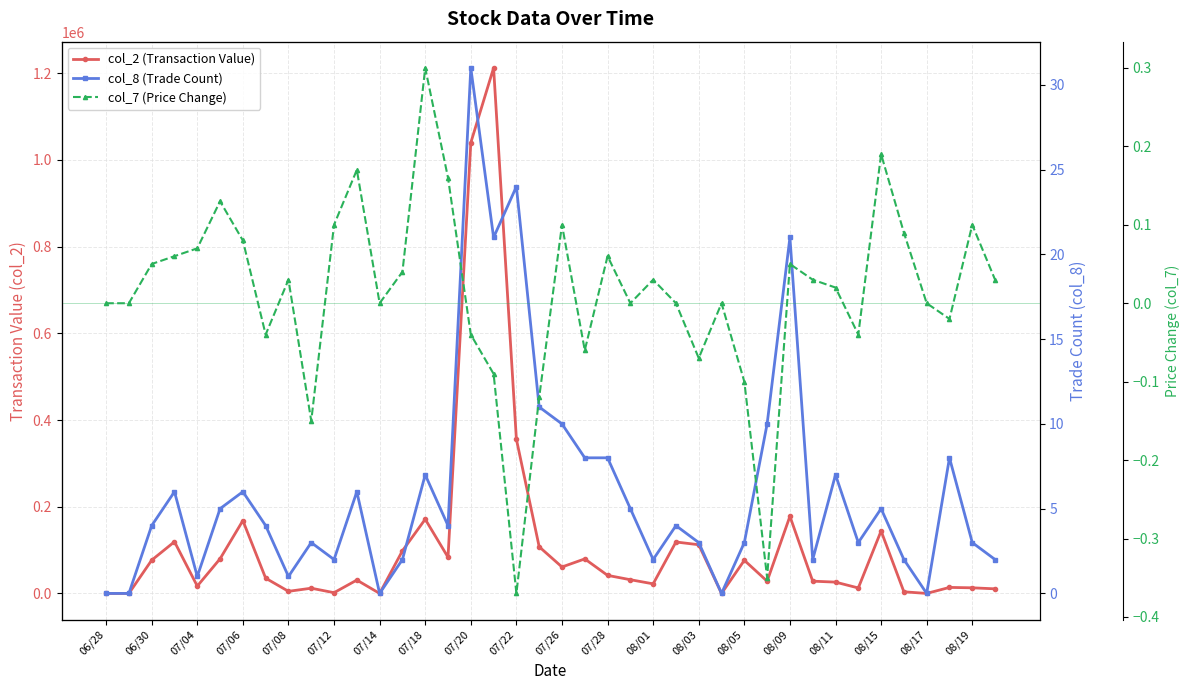

Count the number of categories in the chart.

40